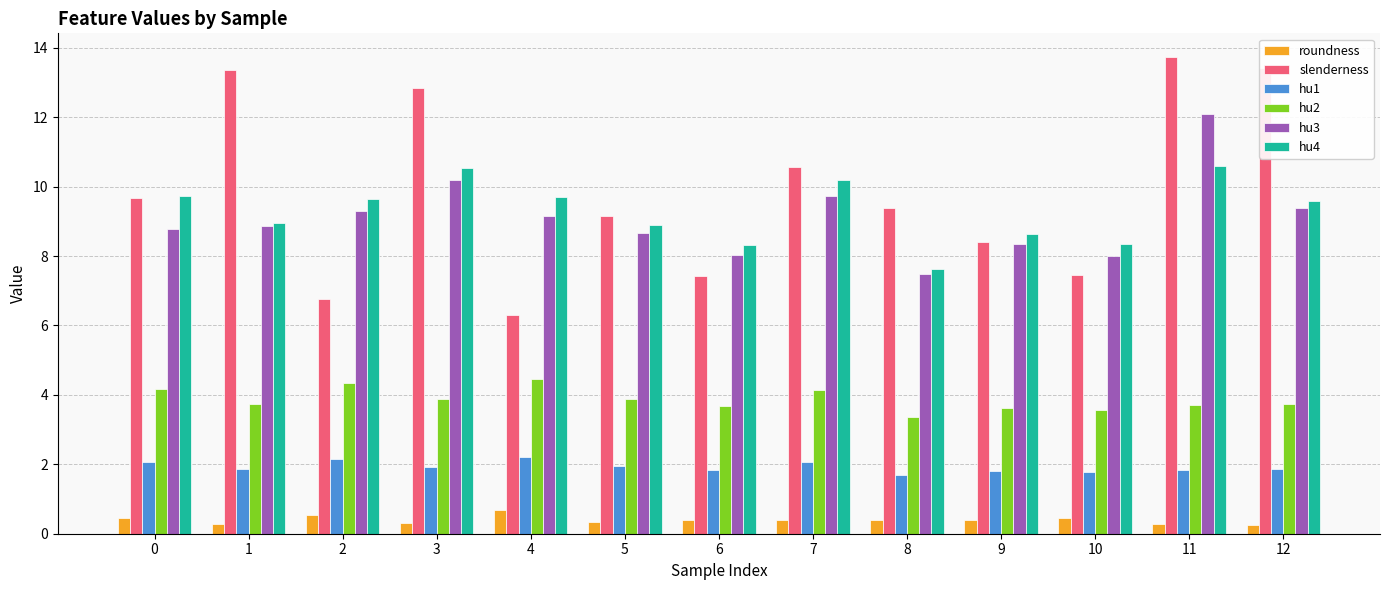

At which category is the sum across all series the highest?

11